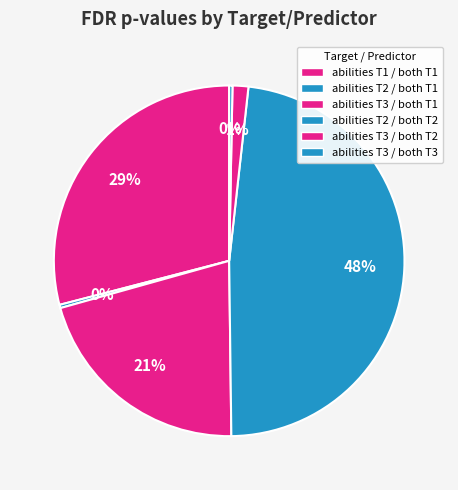

Count the number of slices in the pie.

6